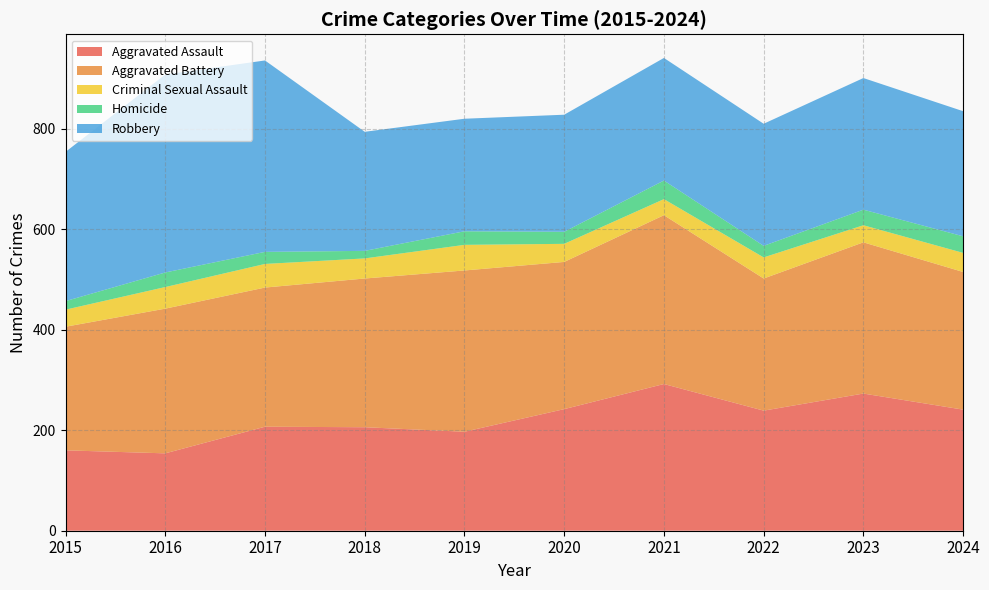

Reading left to right, list all the values displayed in this chart.

Aggravated Assault: 160	154	207	206	197	242	292	239	273	241
Aggravated Battery: 246	288	277	296	321	293	336	263	301	274
Criminal Sexual Assault: 34	43	47	40	51	36	32	42	34	38
Homicide: 17	29	24	15	27	24	37	23	31	33
Robbery: 297	394	381	237	224	233	244	243	262	249